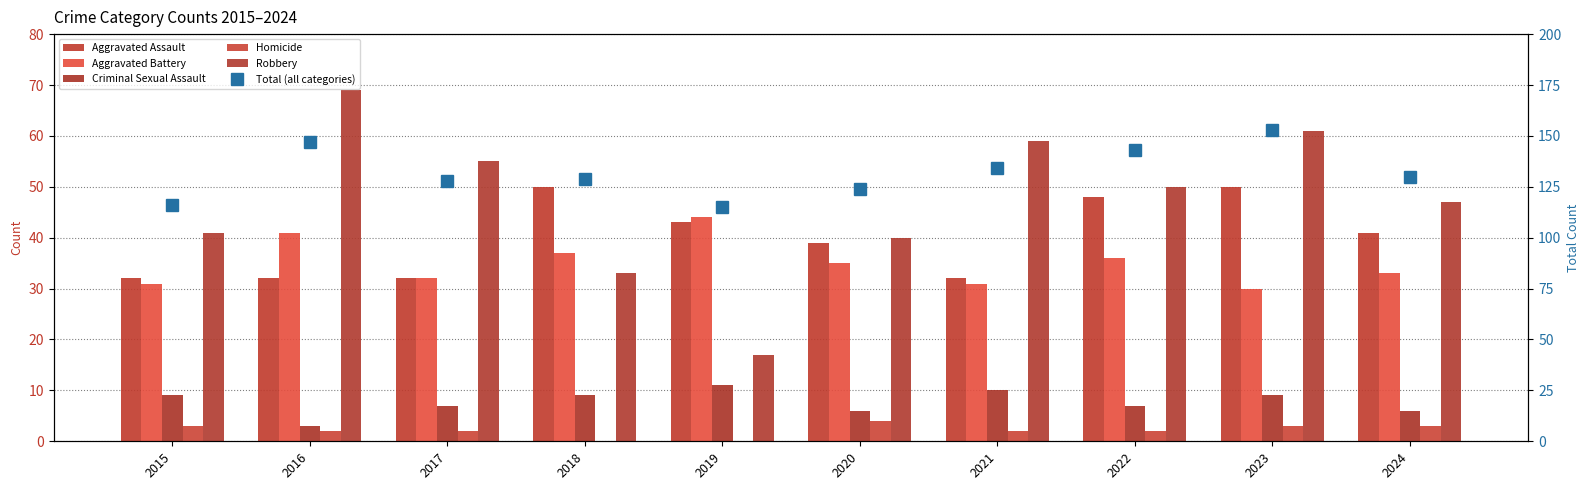

Count the Total (all categories) values in the range 124 to 143.

6